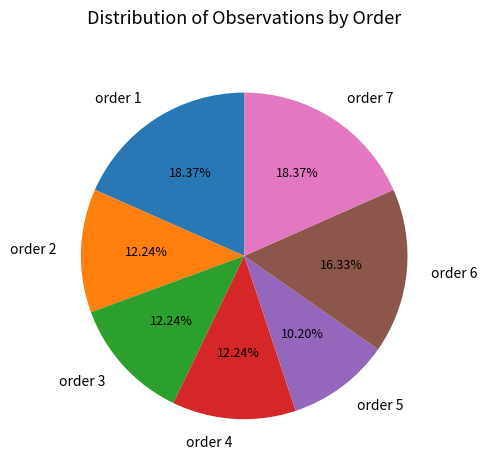

Between order 1 and order 5, which is larger?

order 1